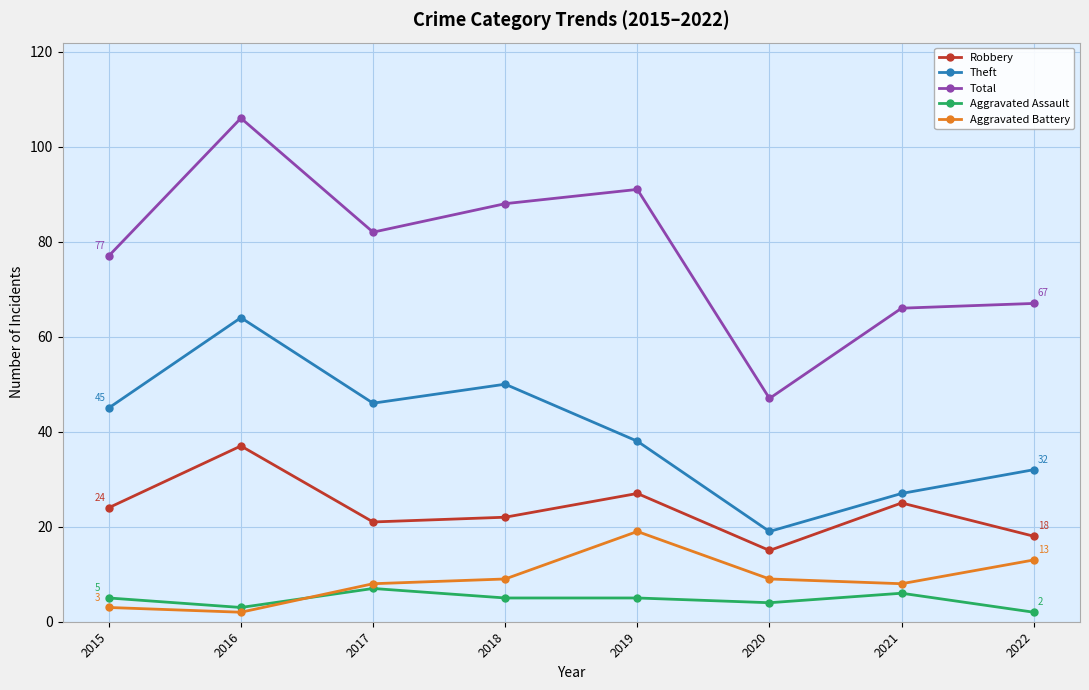

True or false: Theft and Aggravated Assault intersect in this chart.

False